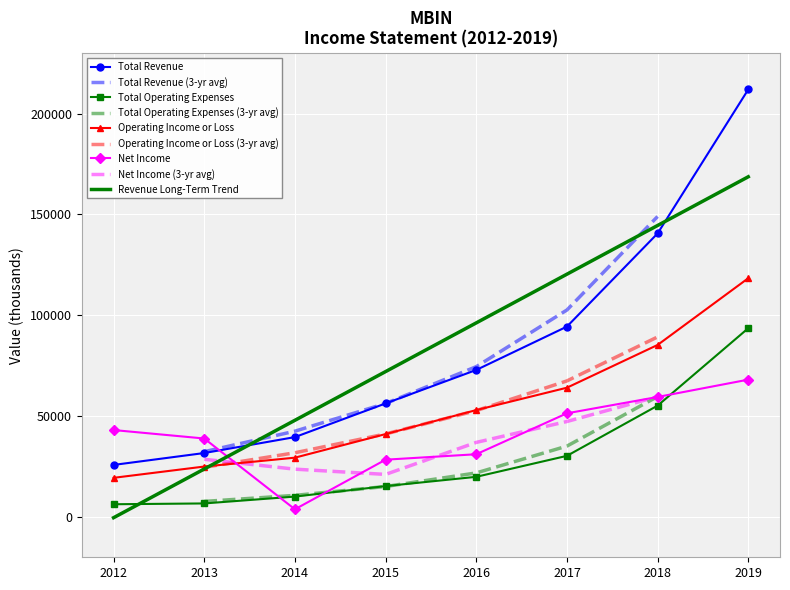

List the series in order of their overall mean, lowest first.

Total Operating Expenses, Net Income, Operating Income or Loss, Total Revenue